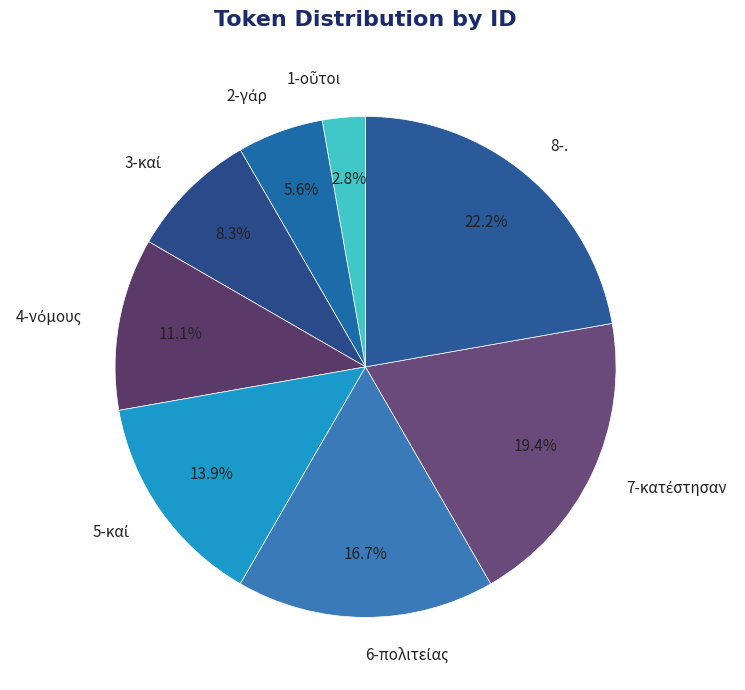

Is there any slice that represents more than half of the pie?

No